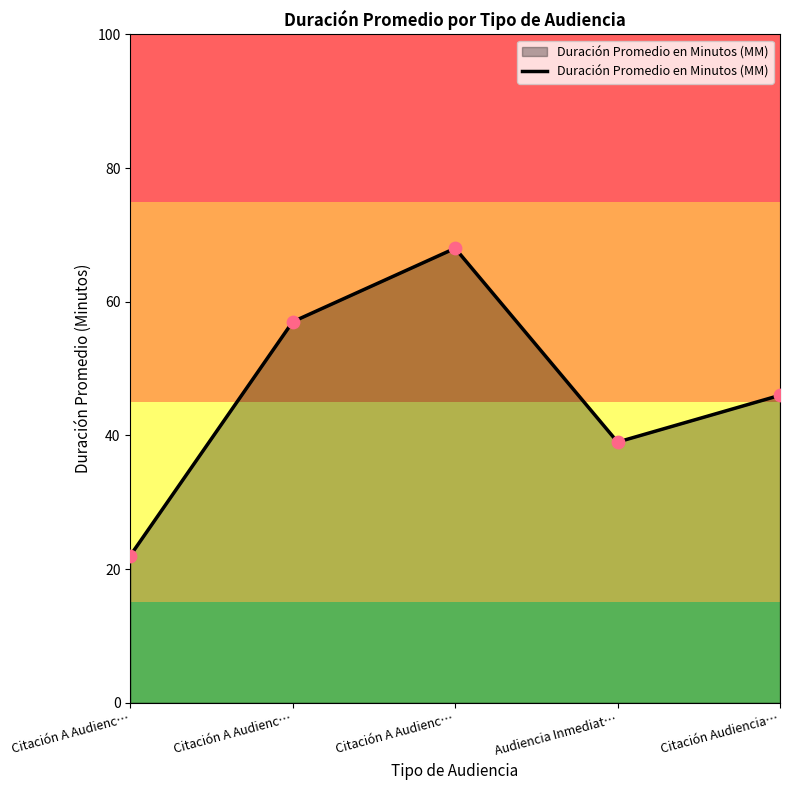

What is the change in value from Citación A Audienc… to Citación Audiencia…?

+24